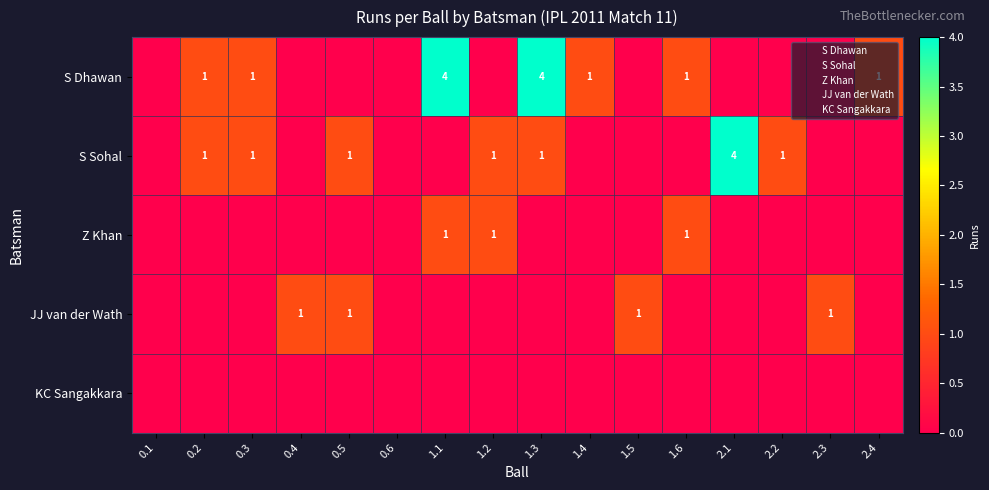

Which category has the lowest value across all series?

0.1